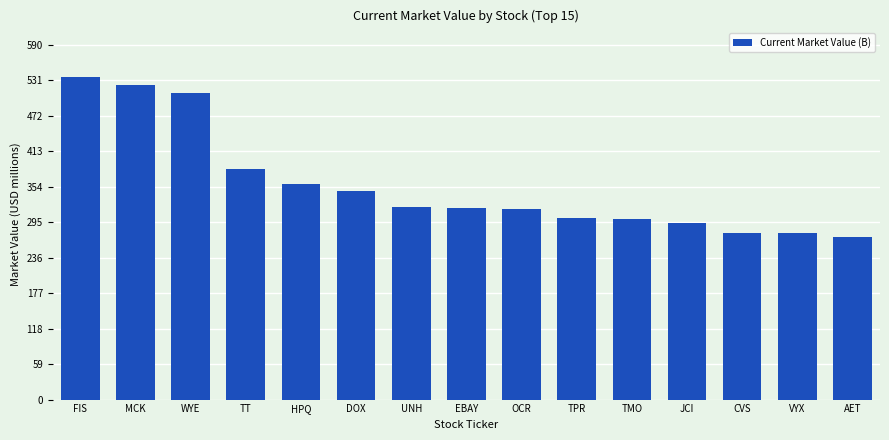

List the labels in order of value, smallest first.

AET, VYX, CVS, JCI, TMO, TPR, OCR, EBAY, UNH, DOX, HPQ, TT, WYE, MCK, FIS